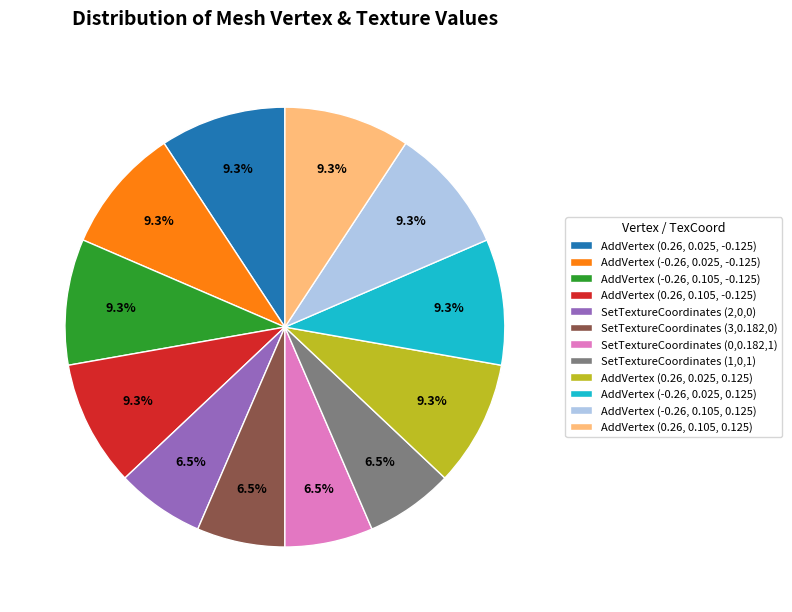

Is SetTextureCoordinates (2,0,0) the majority of the pie?

No